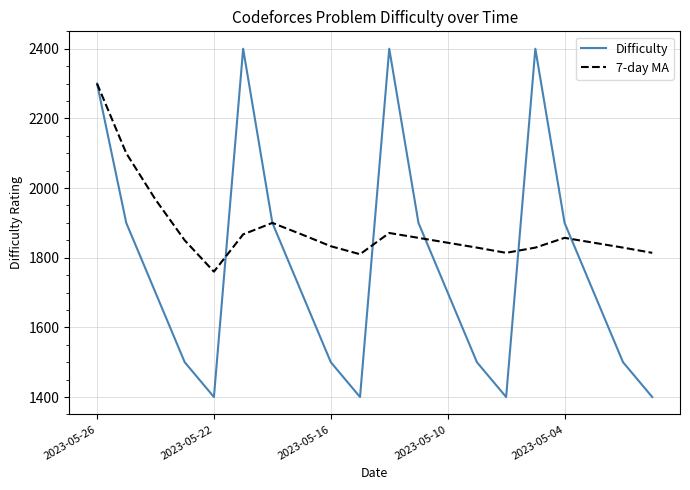

What is the minimum value for Difficulty?

1400